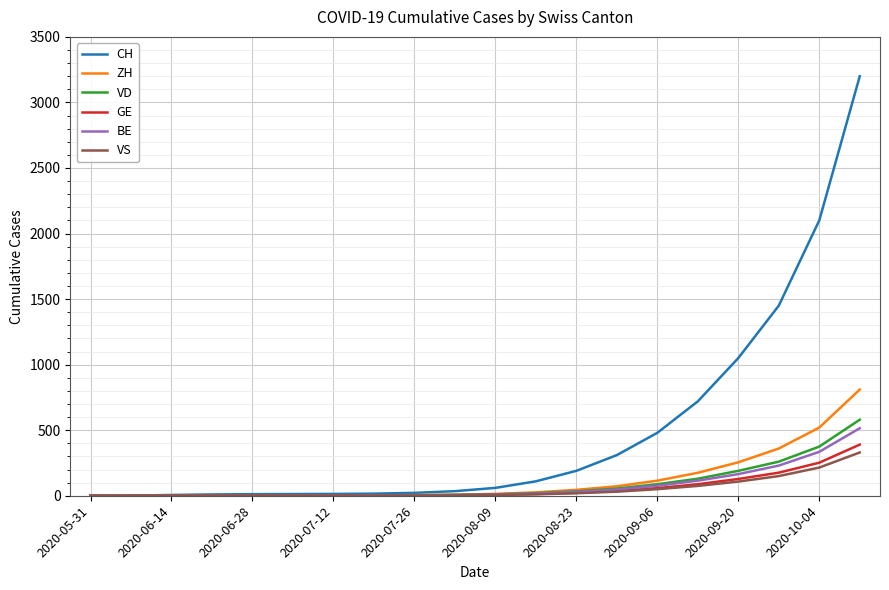

What is the maximum value for ZH?

810